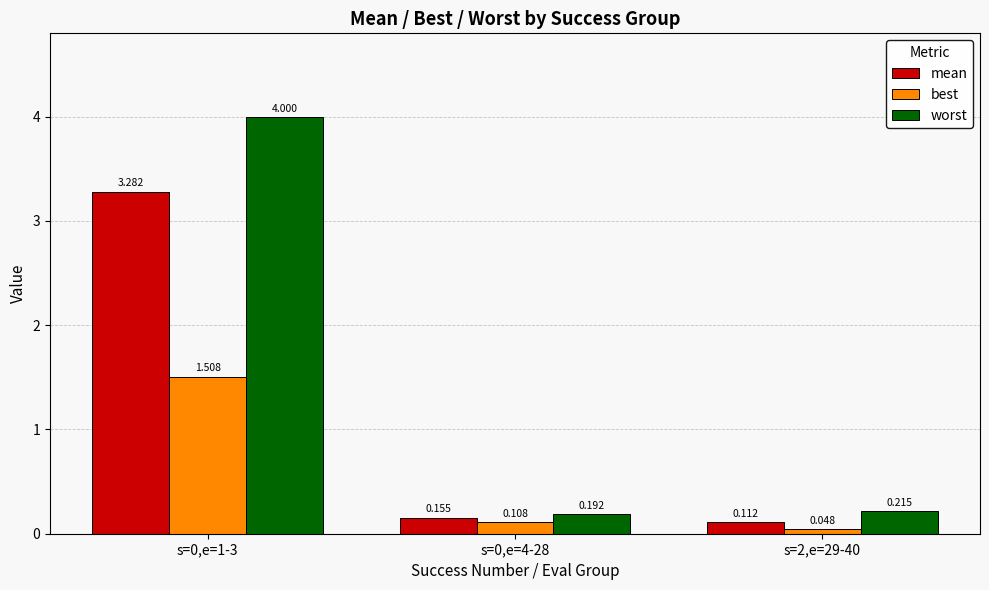

Is the value of mean at s=0,e=4-28 greater than the value of best at s=2,e=29-40?

Yes